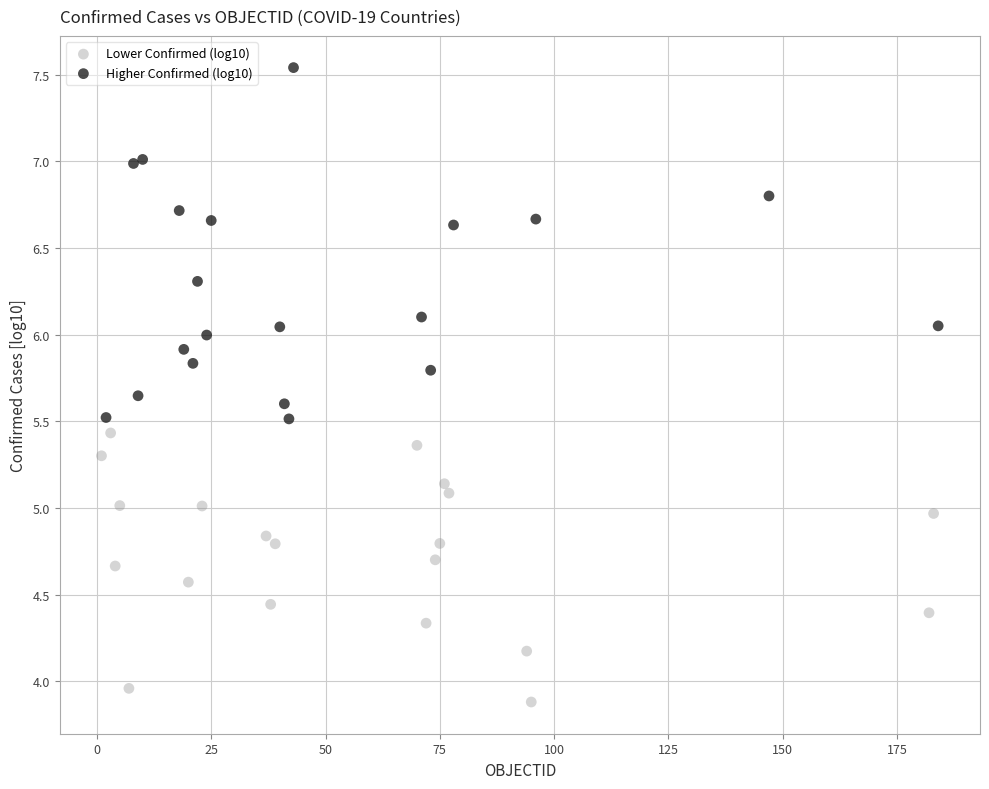

Which series contains the highest Y value?

Higher Confirmed (log10)